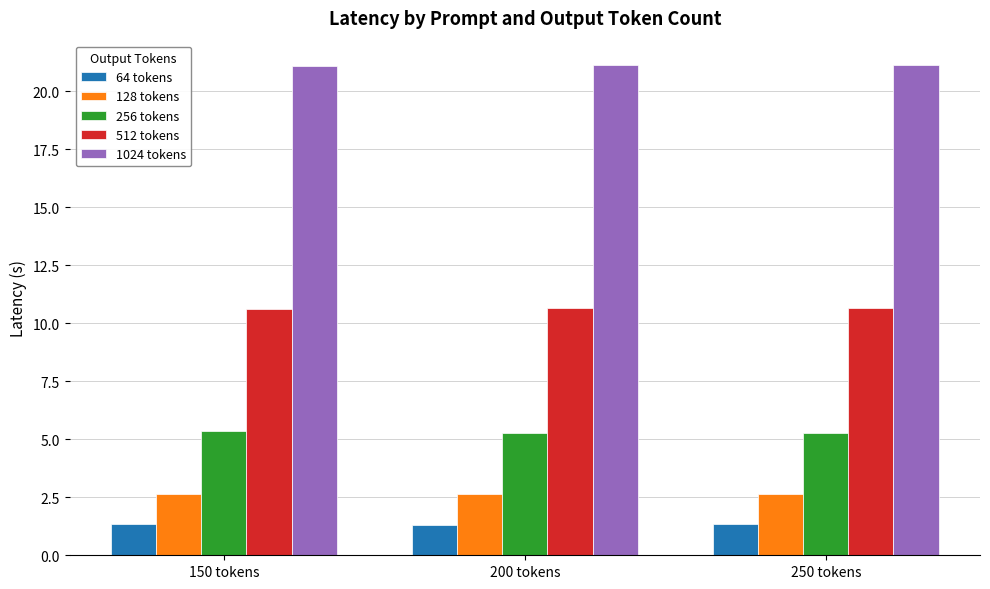

What is the sum of all 1024 tokens values?

63.3